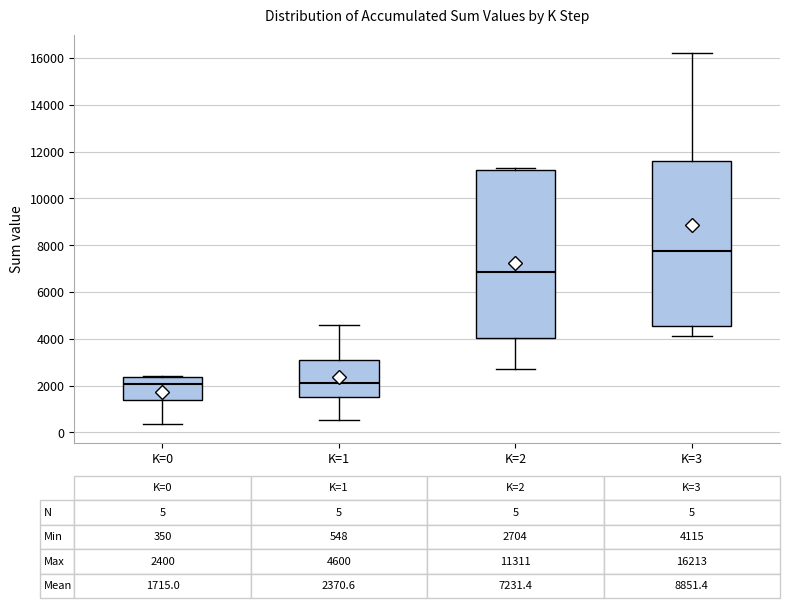

Which box has the highest median line?

K=3